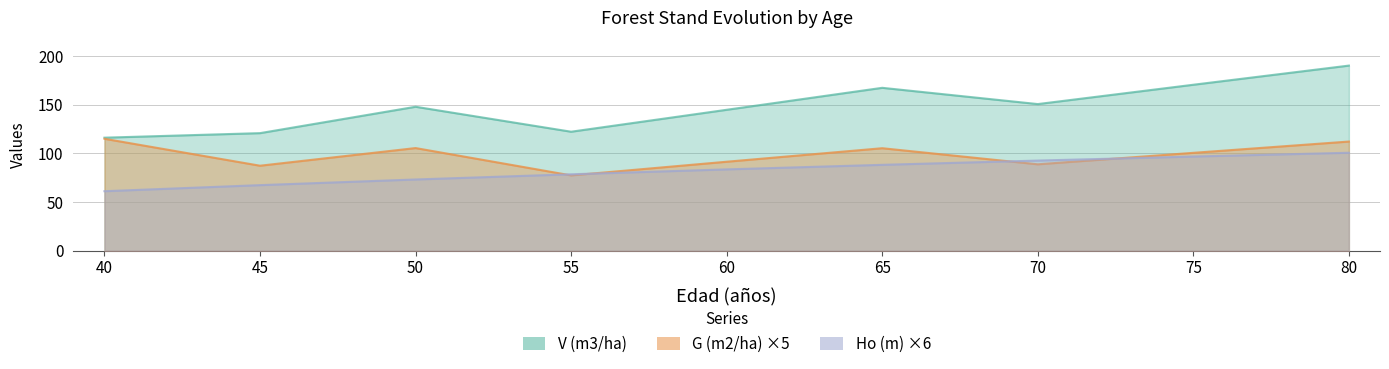

Where does the V (m3/ha) series first go above 147?

50